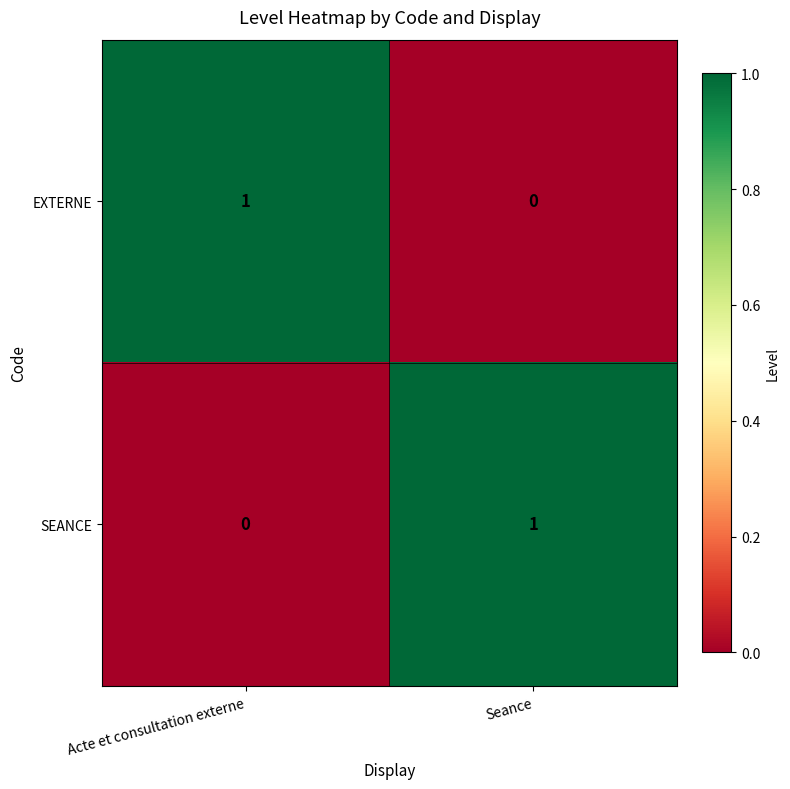

Reading right to left, transcribe all the data shown in this chart.

EXTERNE: Seance=0	Acte et consultation externe=1
SEANCE: Seance=1	Acte et consultation externe=0